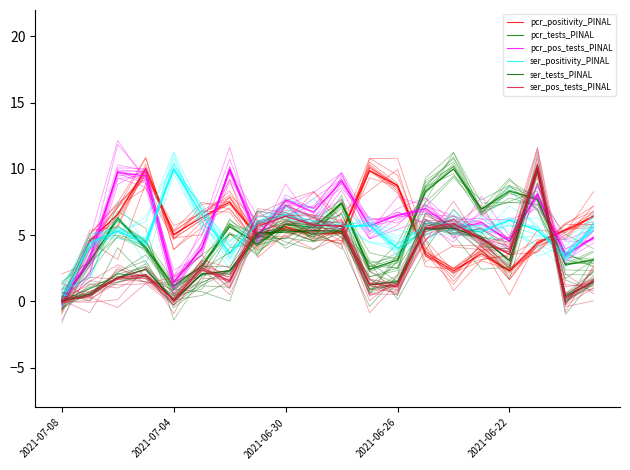

Where do ser_pos_tests_PINAL and pcr_pos_tests_PINAL first cross each other?

6 and 7